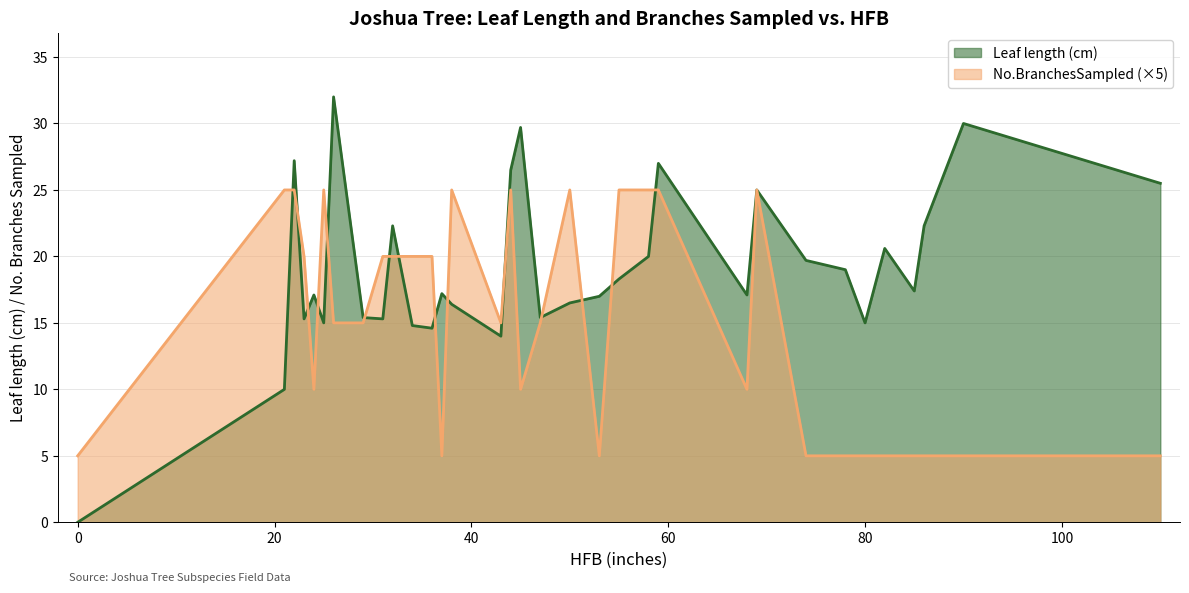

What are all the series names shown in the legend?

Leaf length (cm), No.BranchesSampled (×5)